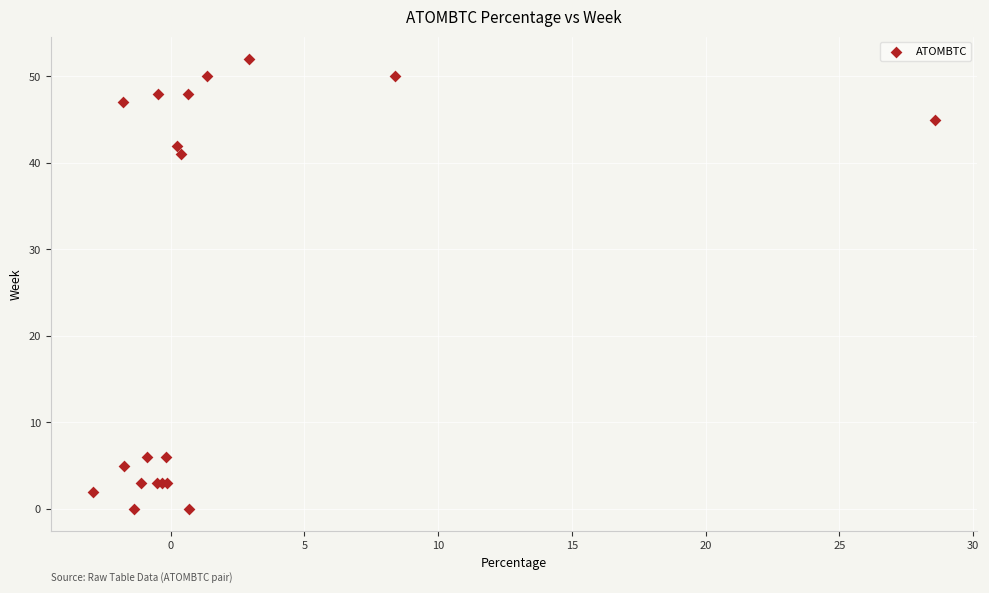

What Y value in the scatter plot is closest to 26?

41